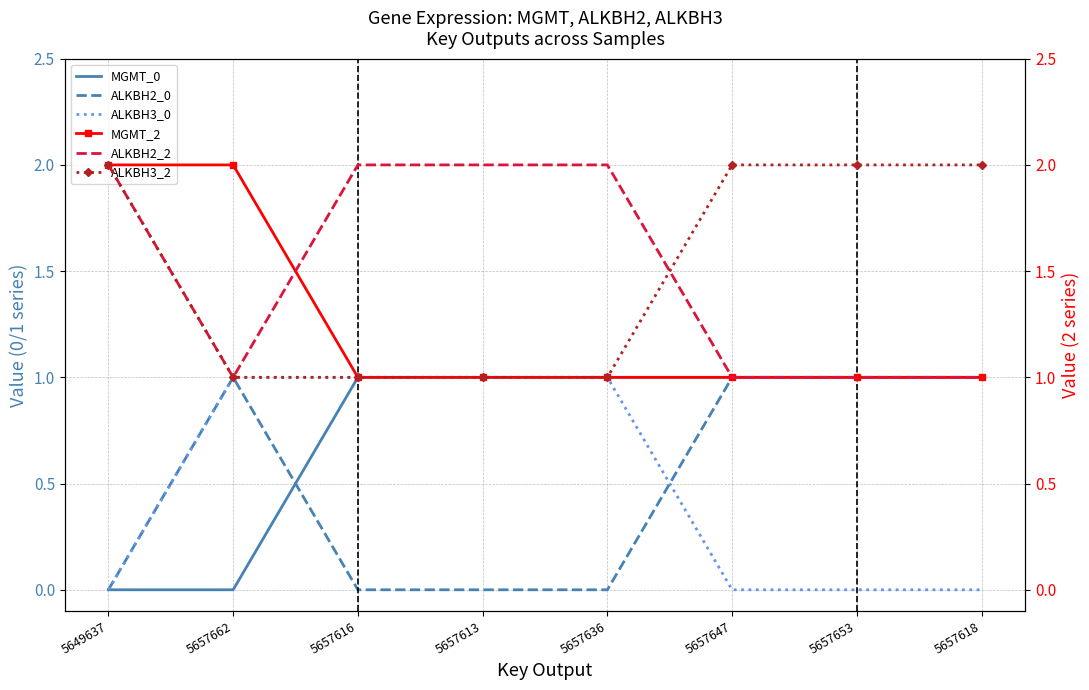

What are all the series names shown in the legend?

MGMT_0, ALKBH2_0, ALKBH3_0, MGMT_2, ALKBH2_2, ALKBH3_2